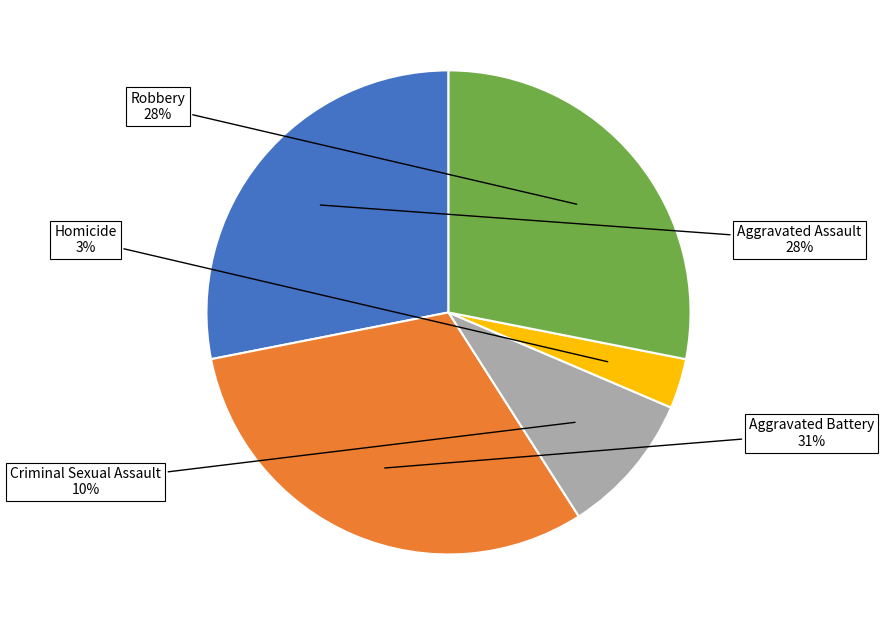

To the nearest percent, what is the difference between the largest and smallest slice percentages?

28%